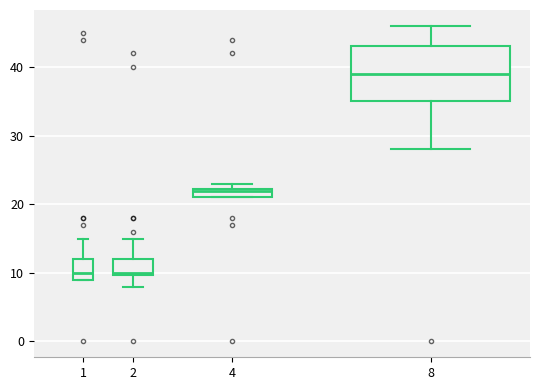

Where is the upper edge of the box at x = 1 on the y-axis? The values are not printed on the chart, so give them approximately, as read against the axis.

12